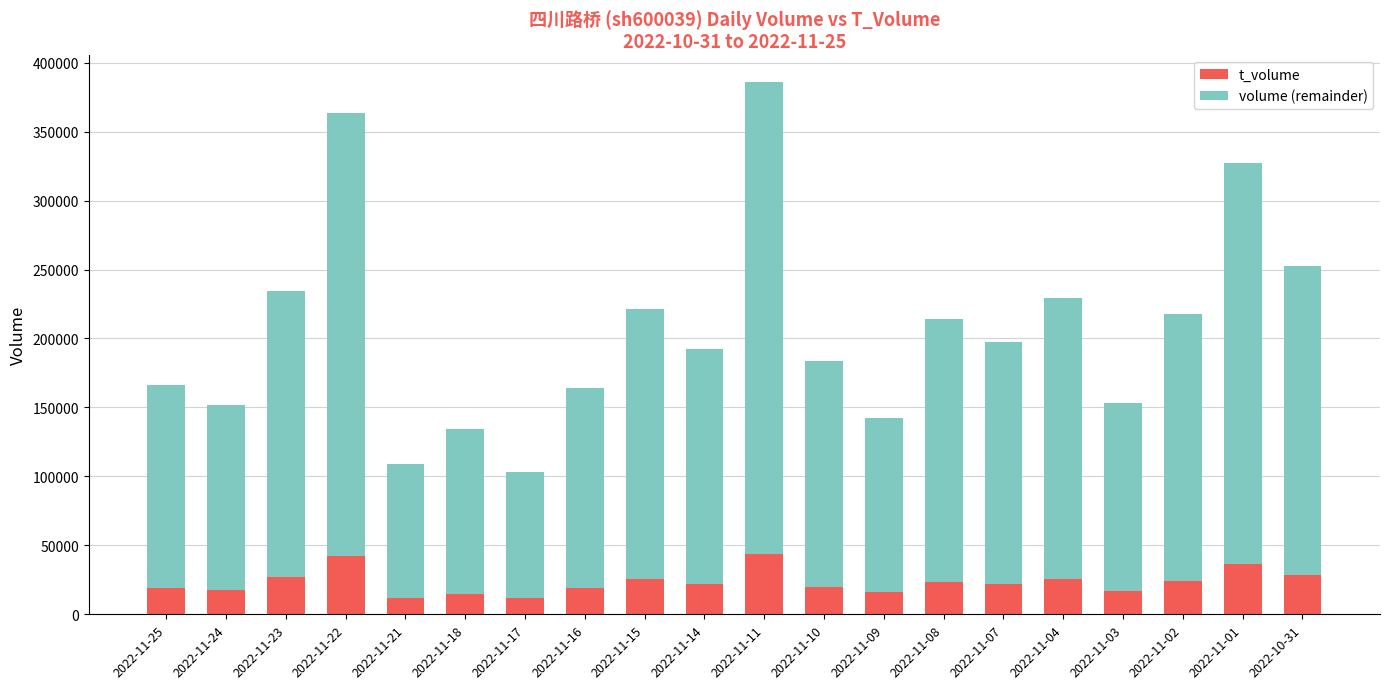

What is the total value across all series at 2022-11-11?

386058